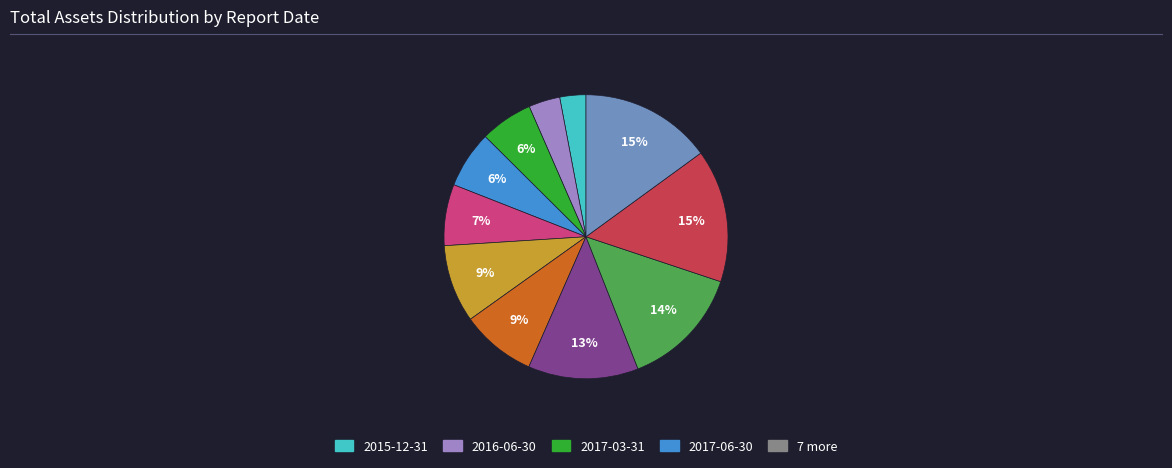

To the nearest percent, what is the difference between the largest and smallest slice percentages?

12%